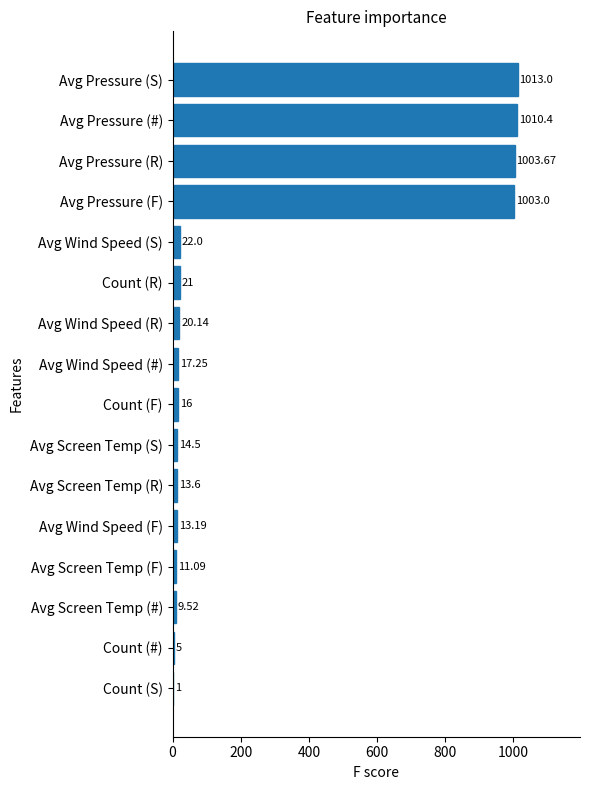

Which category has the highest value across all series?

Avg Pressure (S)